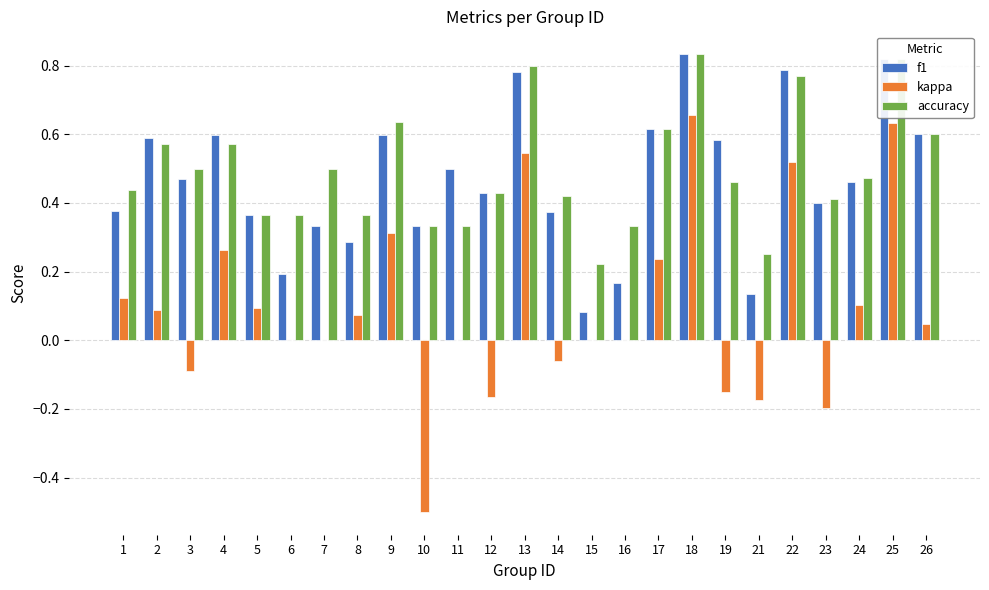

Are the bars grouped side by side (vs. stacked)?

Yes